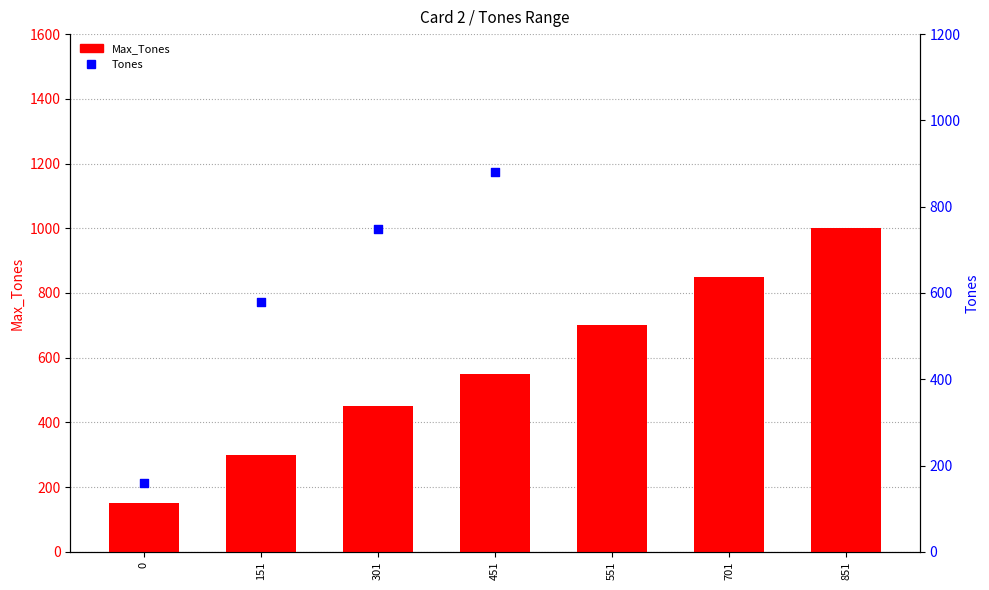

Which has a higher value, 851 or 301?

851